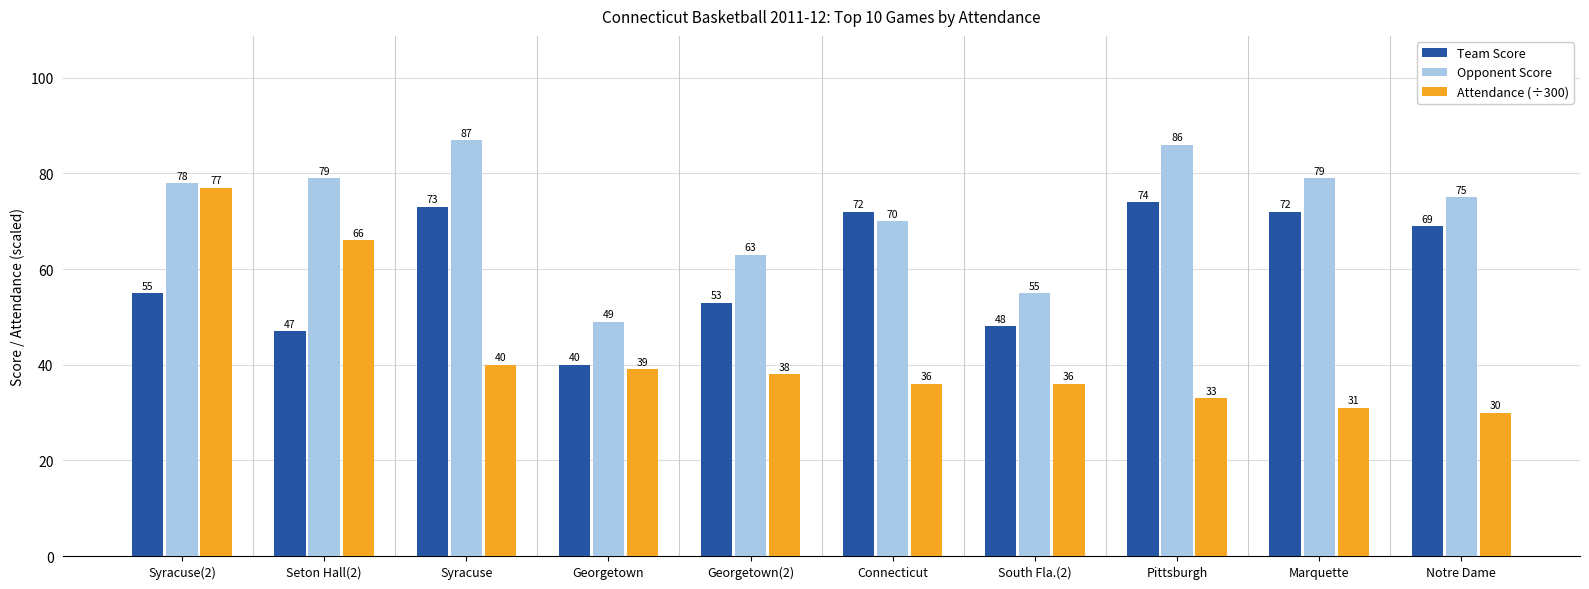

What is the difference between the maximum and minimum values in the Team Score series?

34